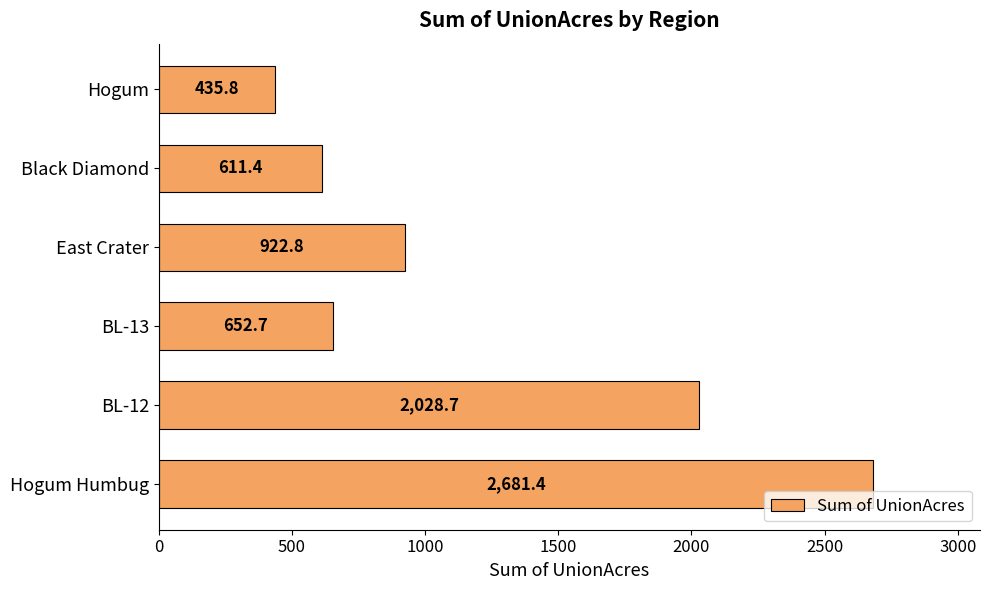

How many categories are shown in the chart?

6